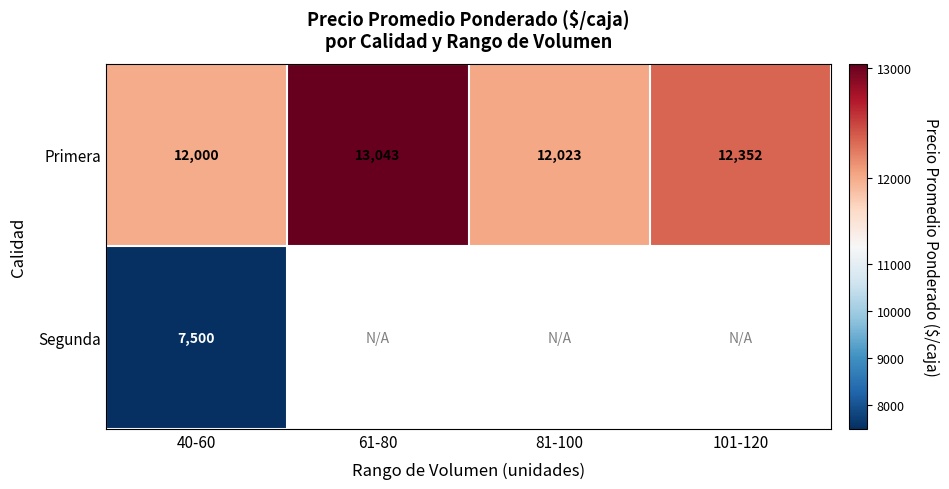

Where does the Primera series first go above 12352?

61-80